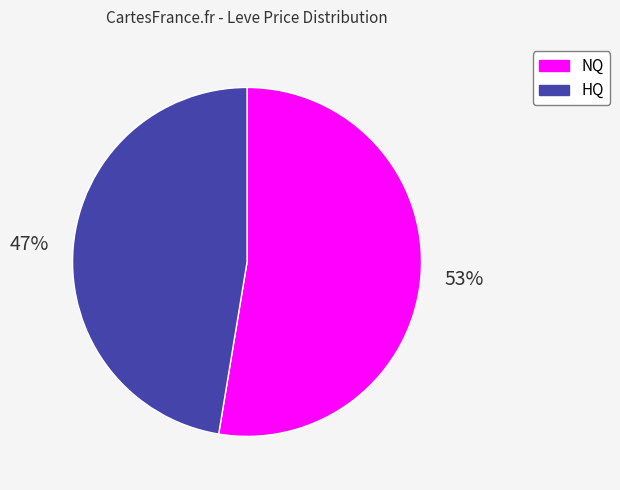

Does any single category account for the majority?

Yes